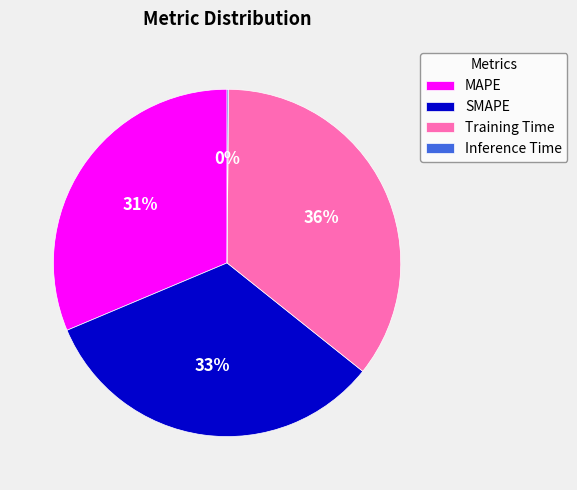

What percentage is the SMAPE slice, to the nearest percent?

33%